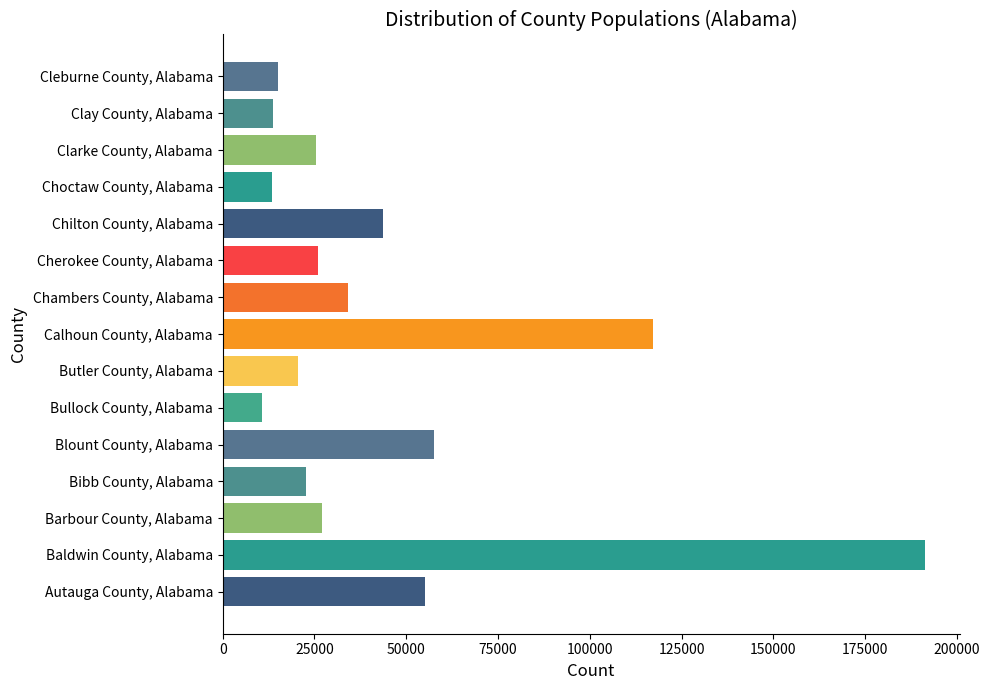

List the labels in order of value, smallest first.

Bullock County, Alabama, Choctaw County, Alabama, Clay County, Alabama, Cleburne County, Alabama, Butler County, Alabama, Bibb County, Alabama, Clarke County, Alabama, Cherokee County, Alabama, Barbour County, Alabama, Chambers County, Alabama, Chilton County, Alabama, Autauga County, Alabama, Blount County, Alabama, Calhoun County, Alabama, Baldwin County, Alabama